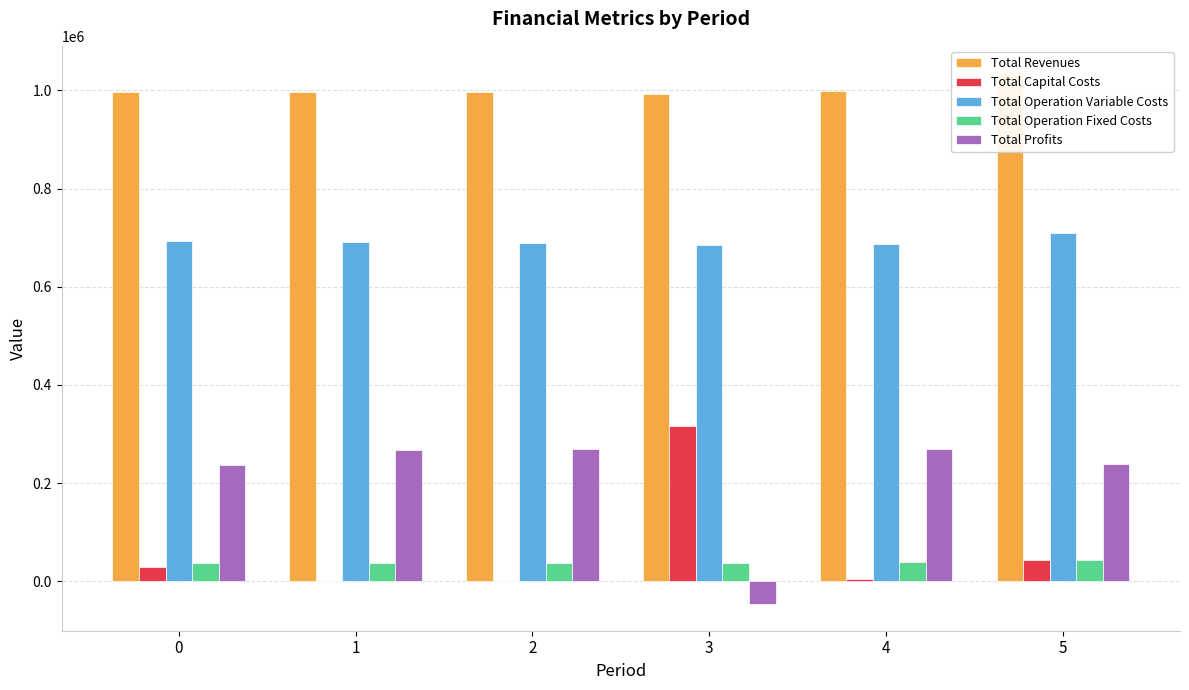

At which category does the chart reach its minimum across all series?

3